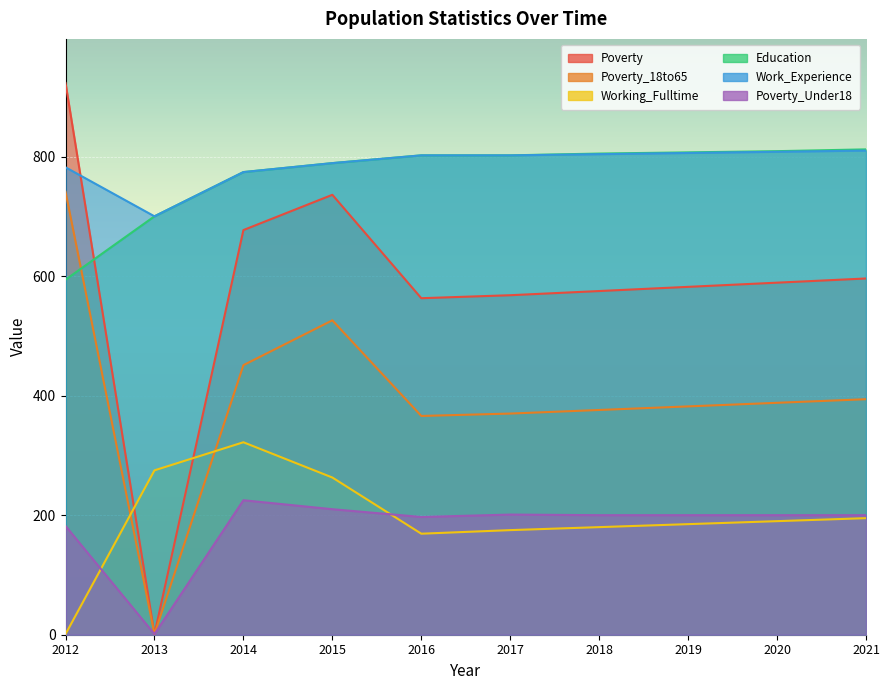

The Poverty_Under18 series shows 225 at 2014. True or false?

True